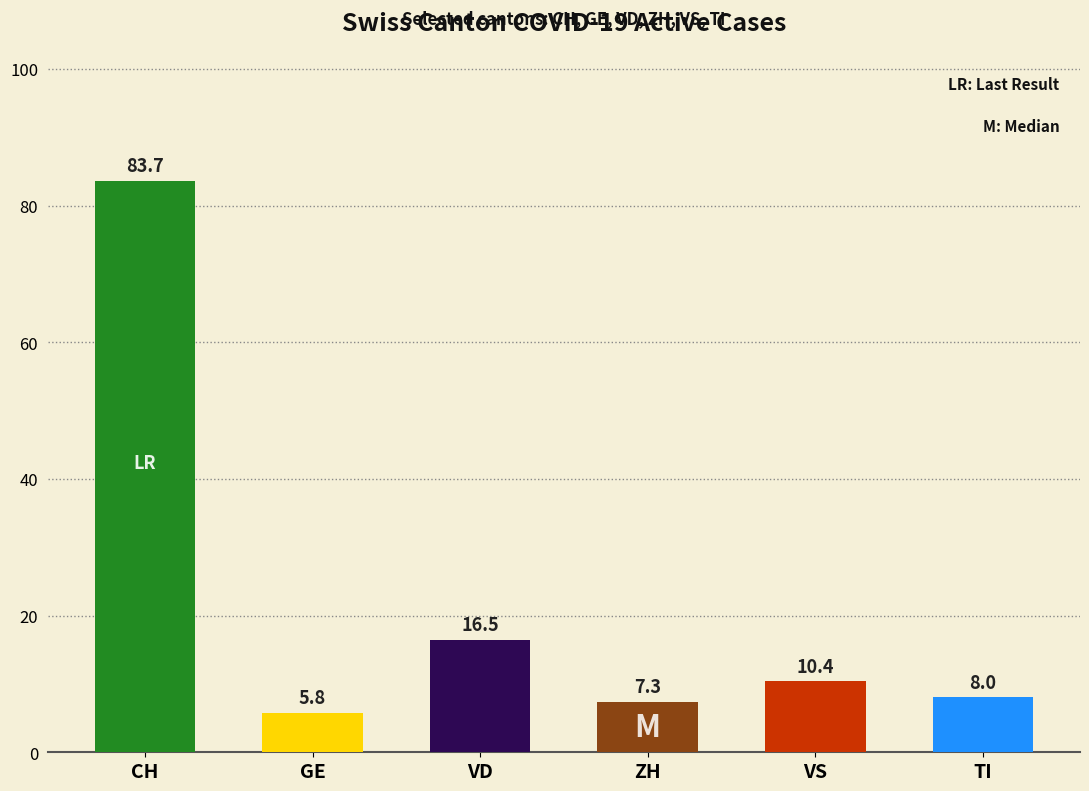

Is it true that VS equals 4 at 2020-06-07?

False